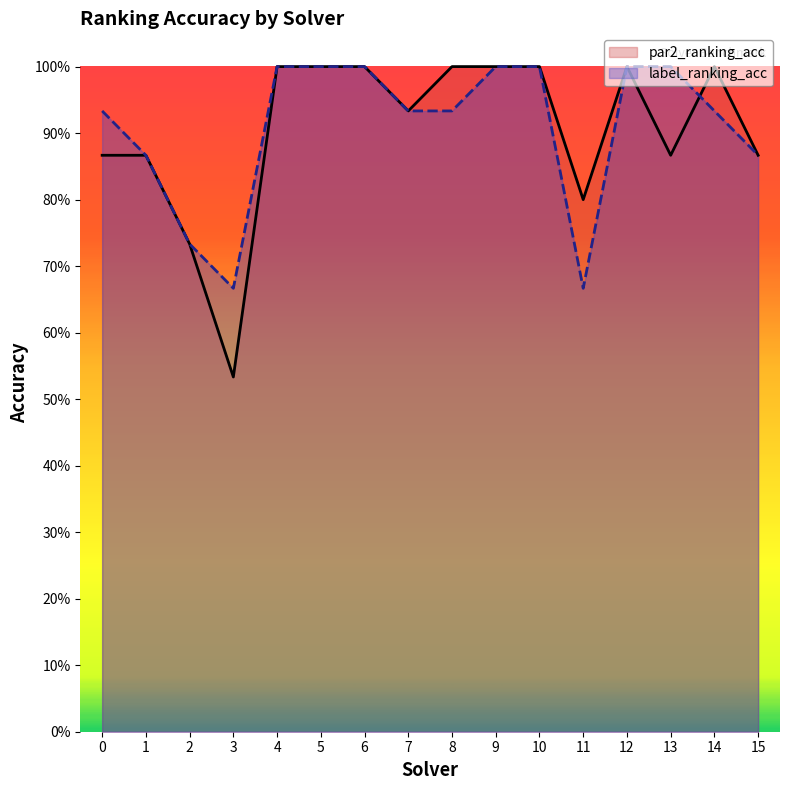

What is the greatest value displayed?

1.0